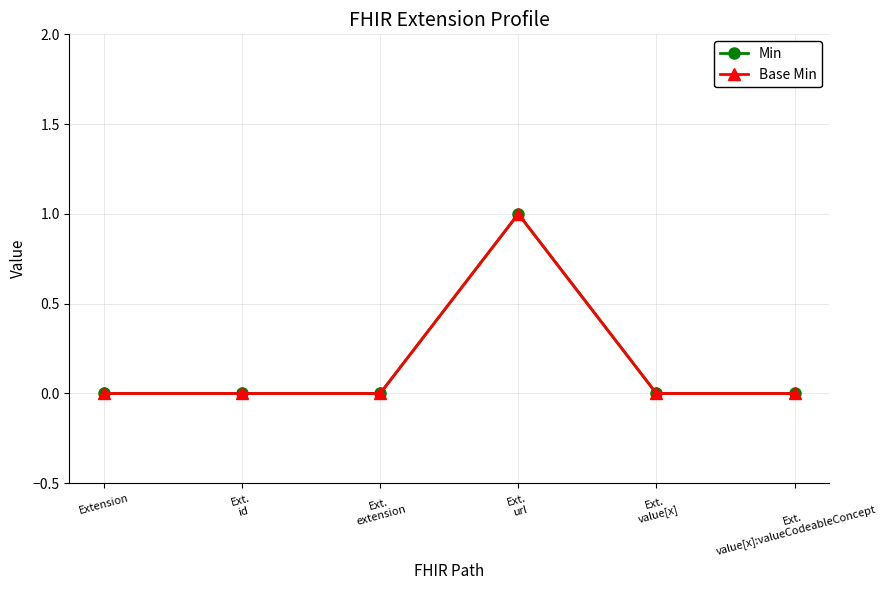

At how many categories does at least one series exceed 0?

1